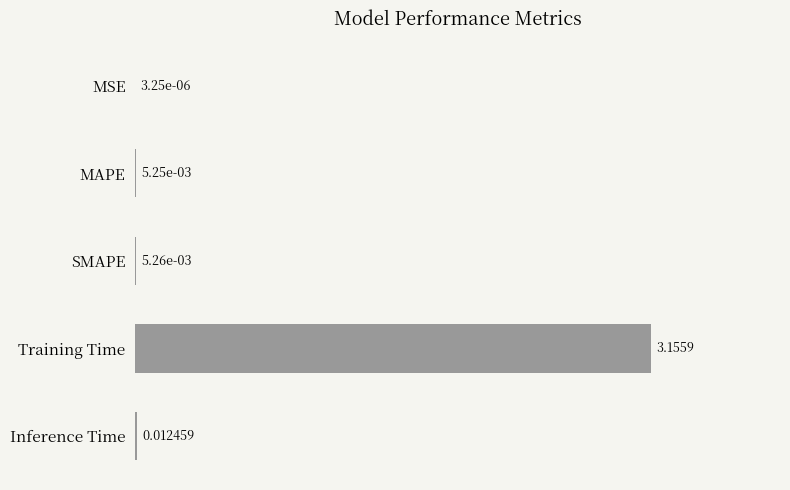

At which label is the value closest to 1?

Inference Time